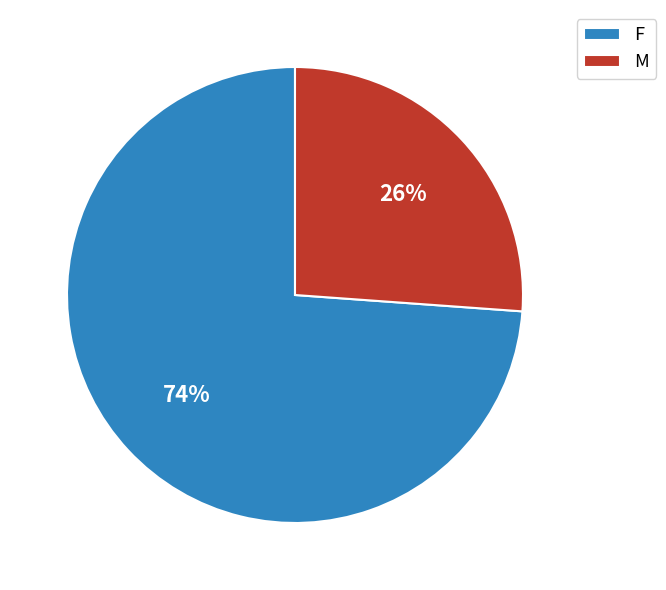

The M slice represents 35% of the pie. True or false?

False